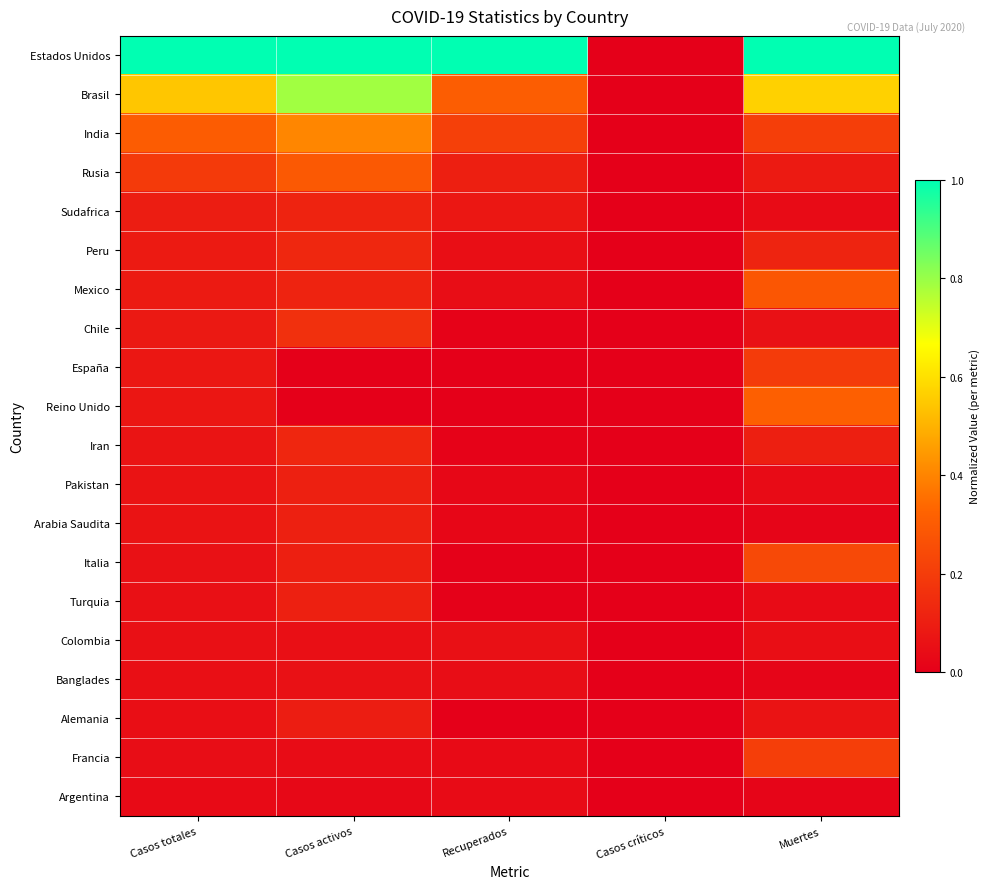

Between Casos activos and Casos críticos, which series saw the biggest shift?

Estados Unidos